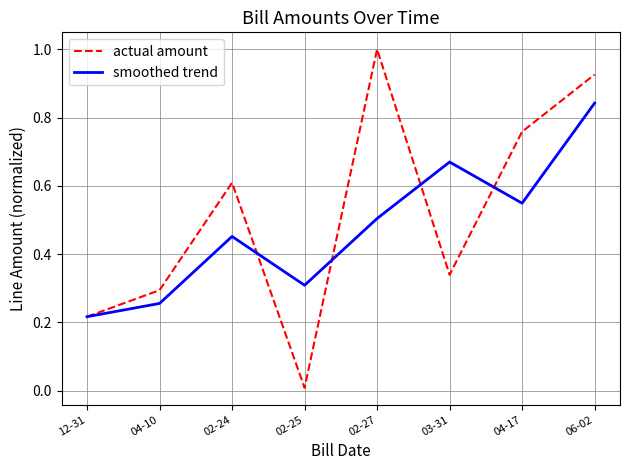

Which series has the largest range (max minus min)?

actual amount